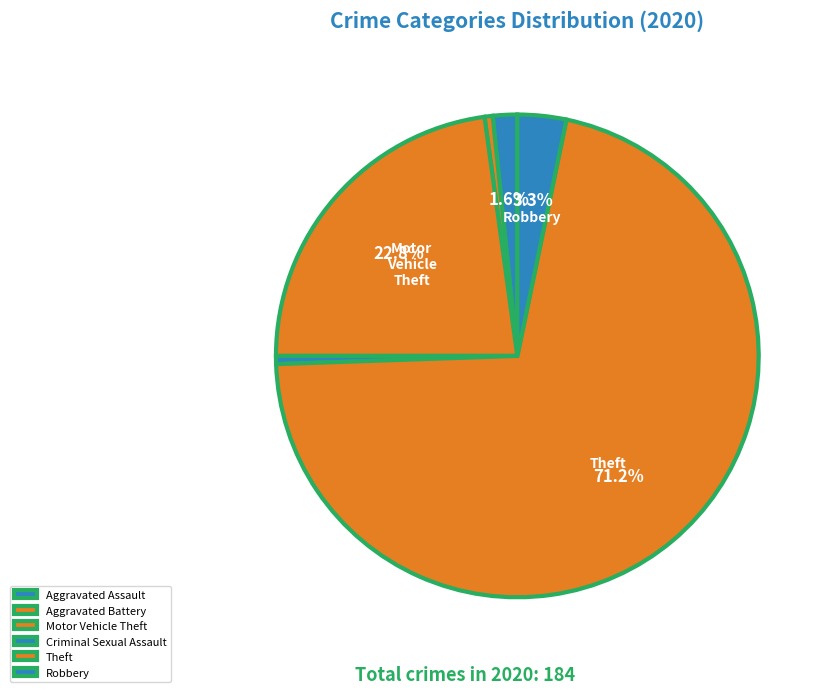

What is the ratio of the value at Theft to the value at Aggravated Battery?

131.0